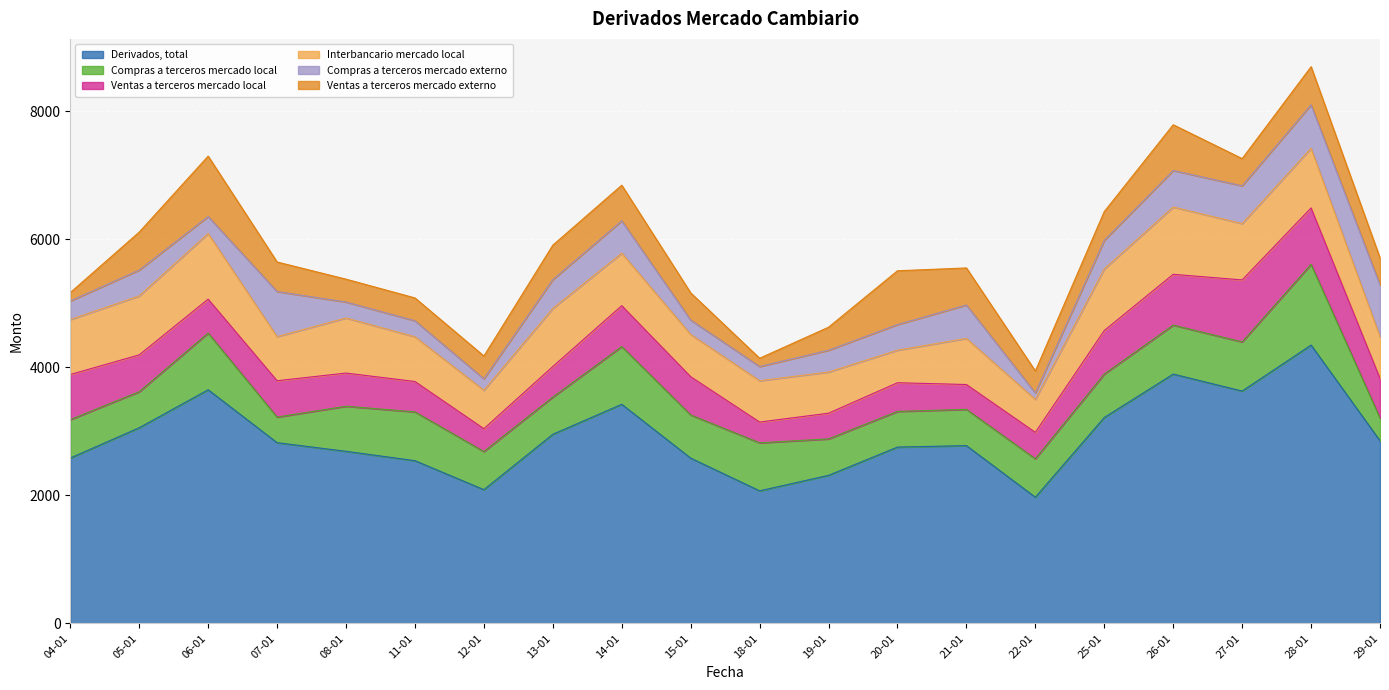

What is the sum of all Compras a terceros mercado externo values?

8197